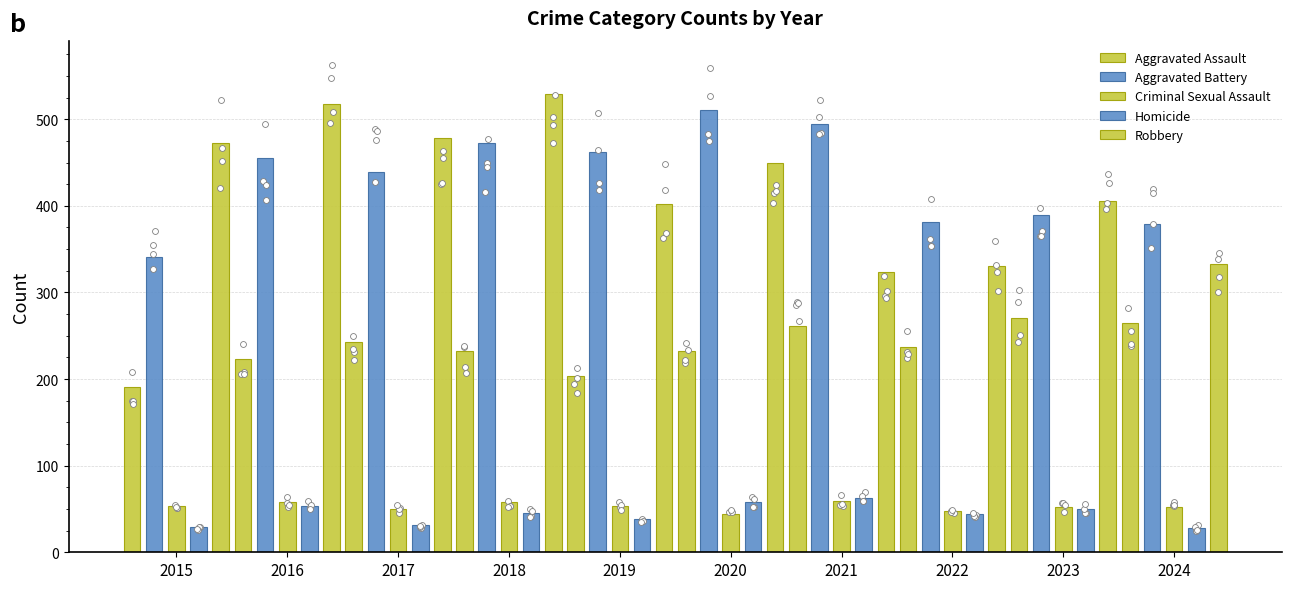

Which series reaches the maximum Y coordinate?

Robbery